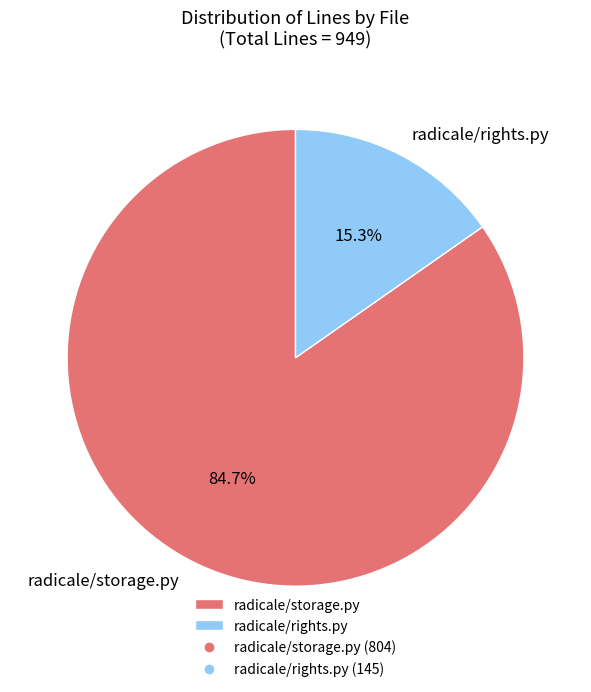

True or false: radicale/rights.py accounts for 15% of the total.

True